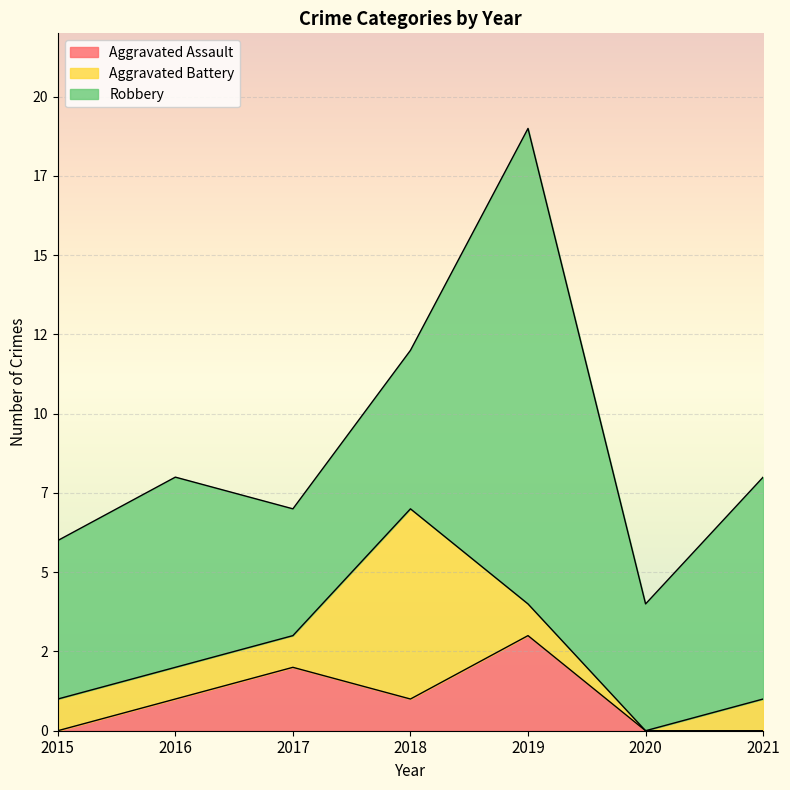

How many times do Aggravated Assault and Aggravated Battery cross each other?

2